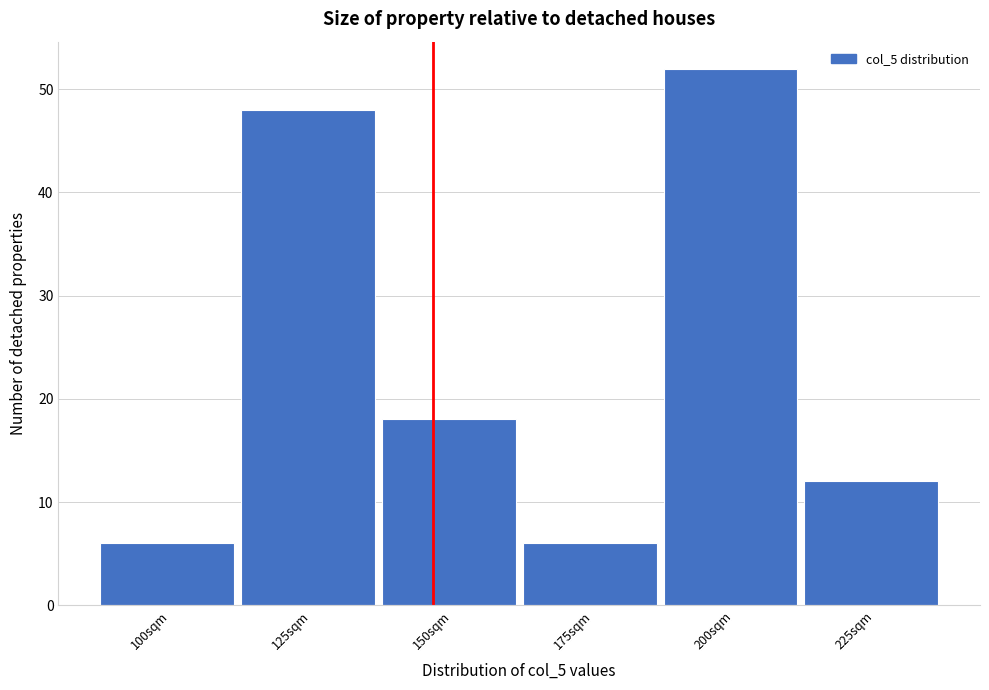

Reading left to right, extract all data points from this chart.

6	48	18	6	52	12